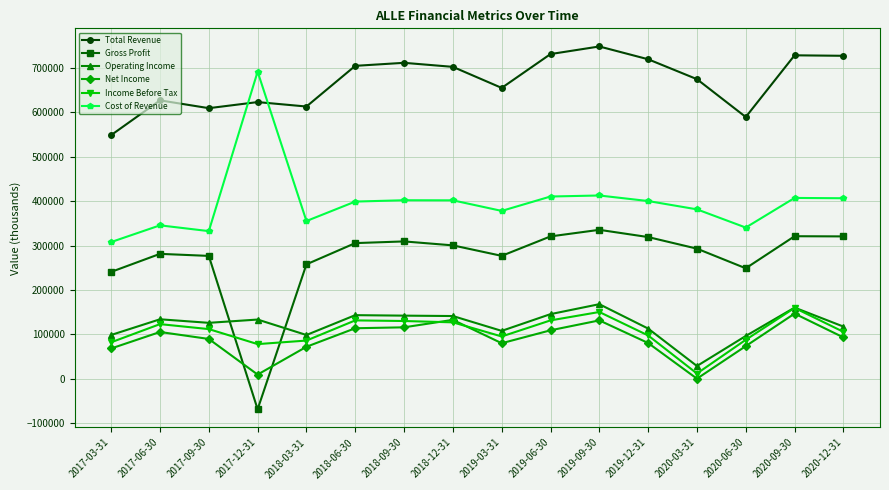

Where does the Cost of Revenue series first go above 400300?

2017-12-31